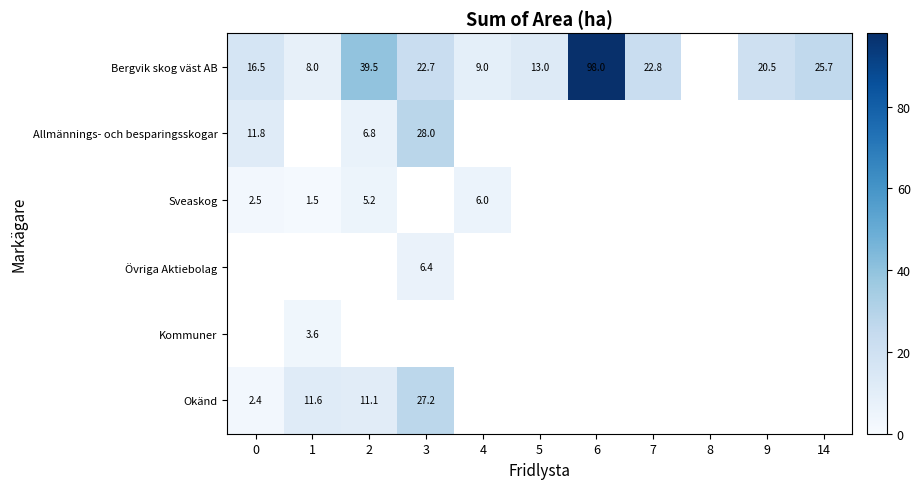

True or false: Bergvik skog väst AB has a value of 13.2 at 14.

False